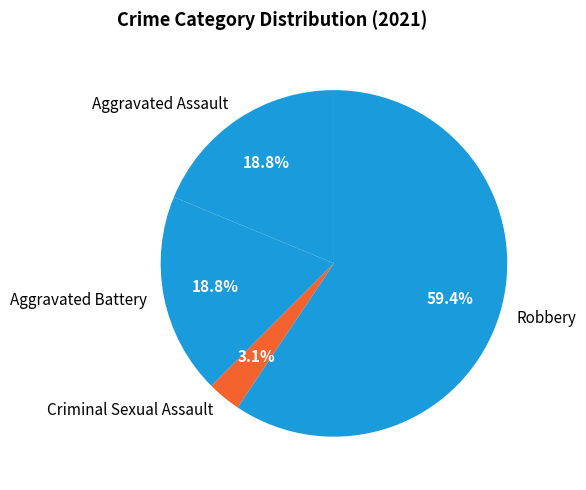

Does any single category account for the majority?

Yes